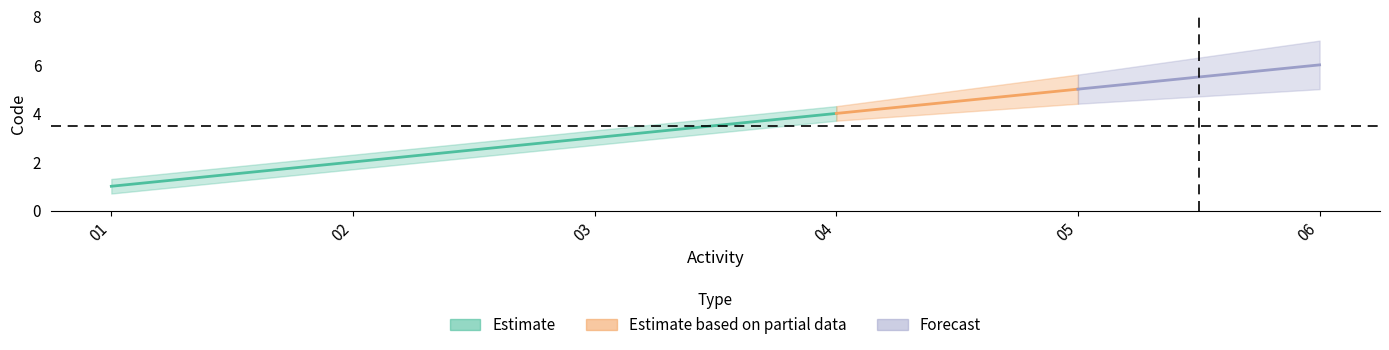

How many lines are shown in the chart?

1